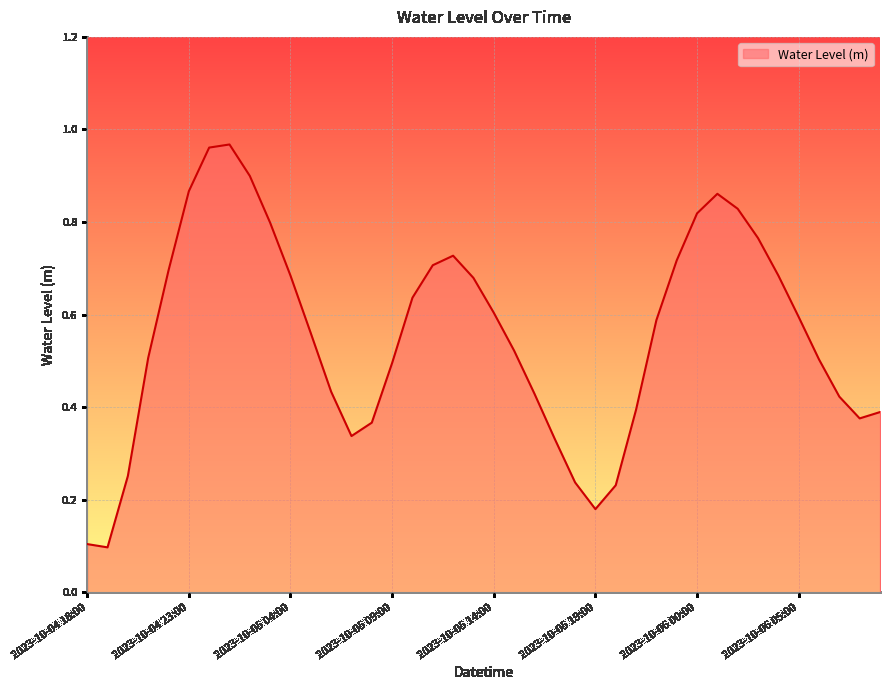

Where is the first local minimum?

2023-10-04 19:00